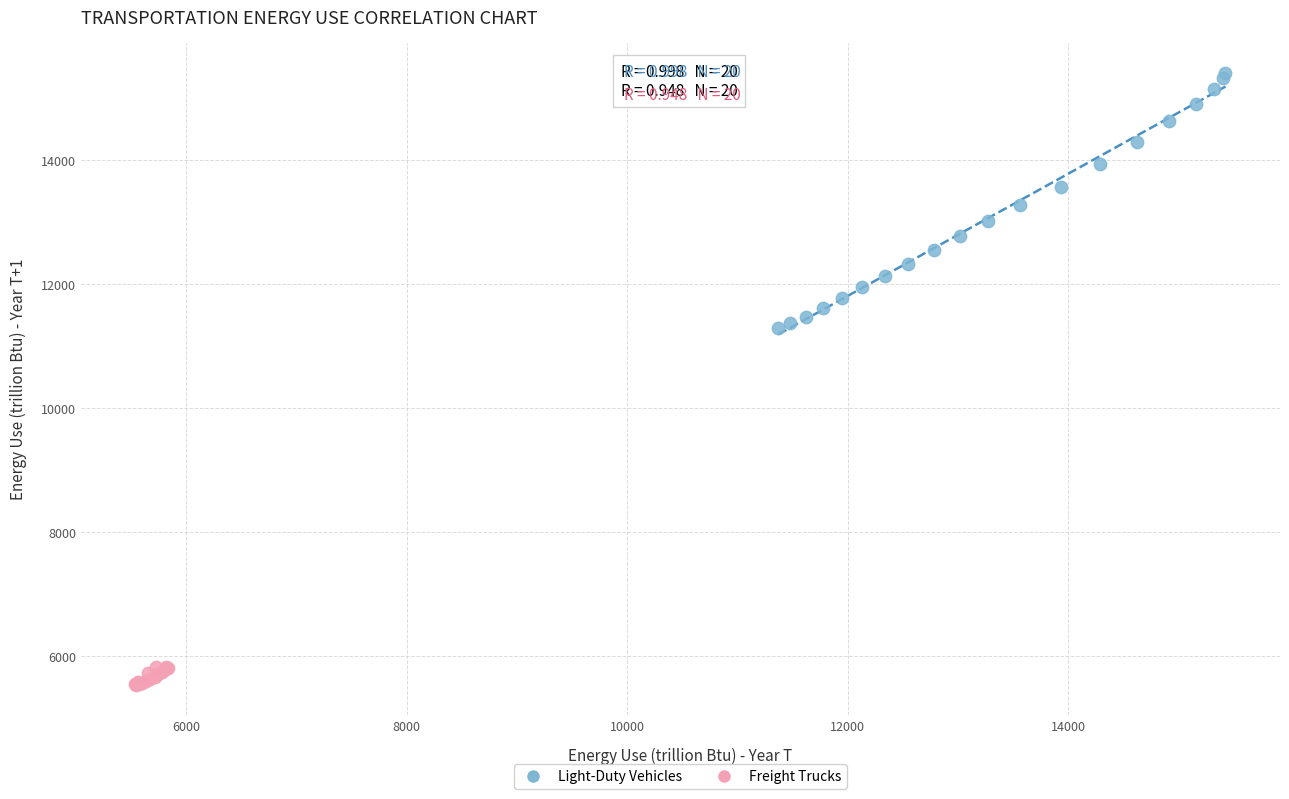

Which series reaches the maximum Y coordinate?

Light-Duty Vehicles